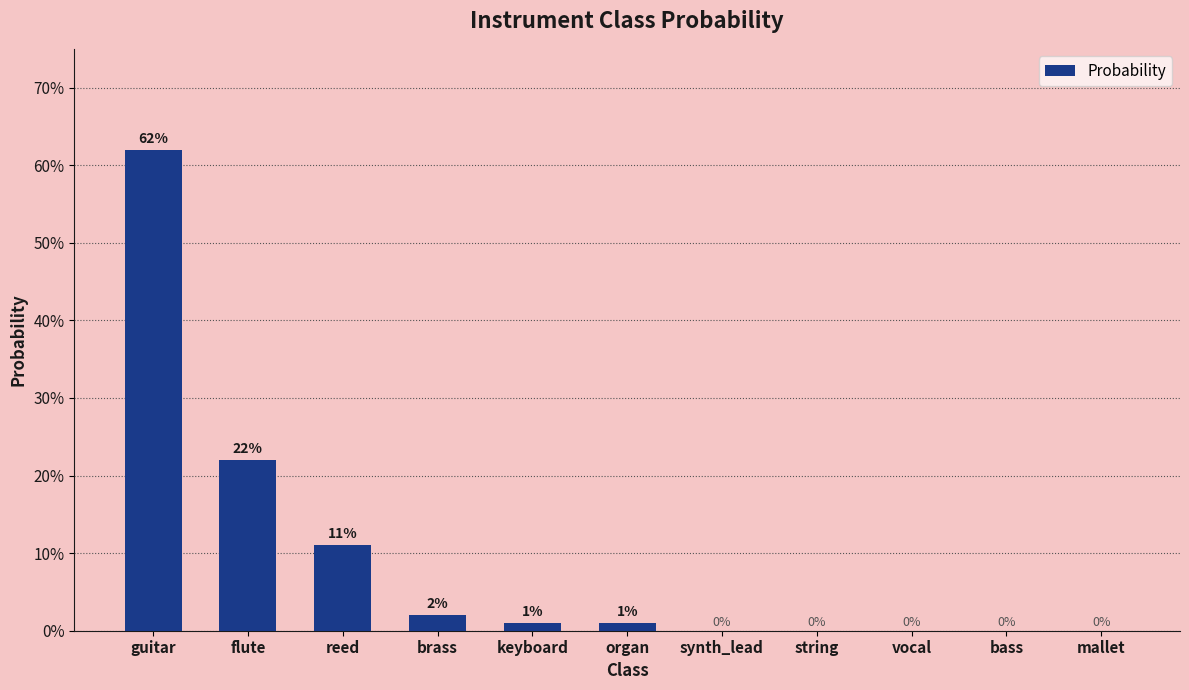

Are the bars horizontal?

No